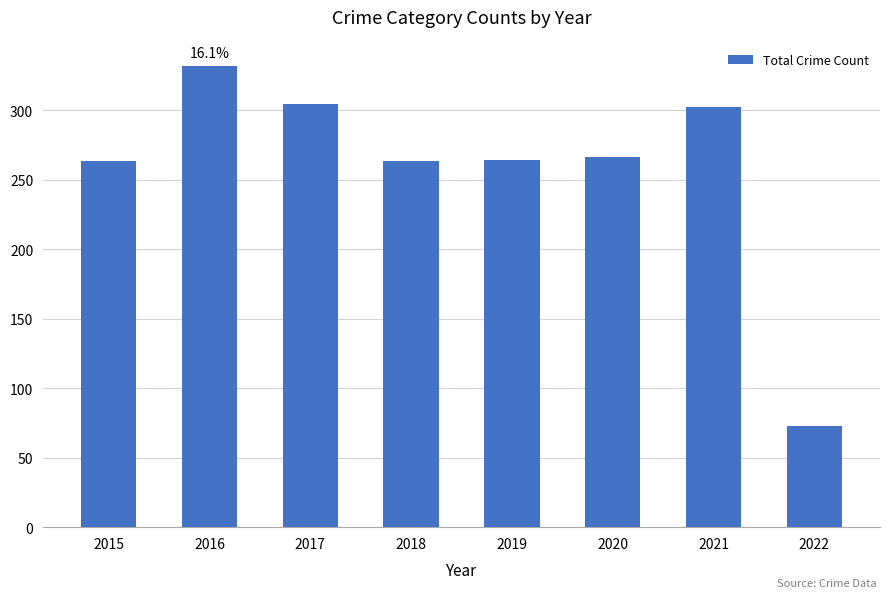

True or false: the data shows 266 at 2020.

True